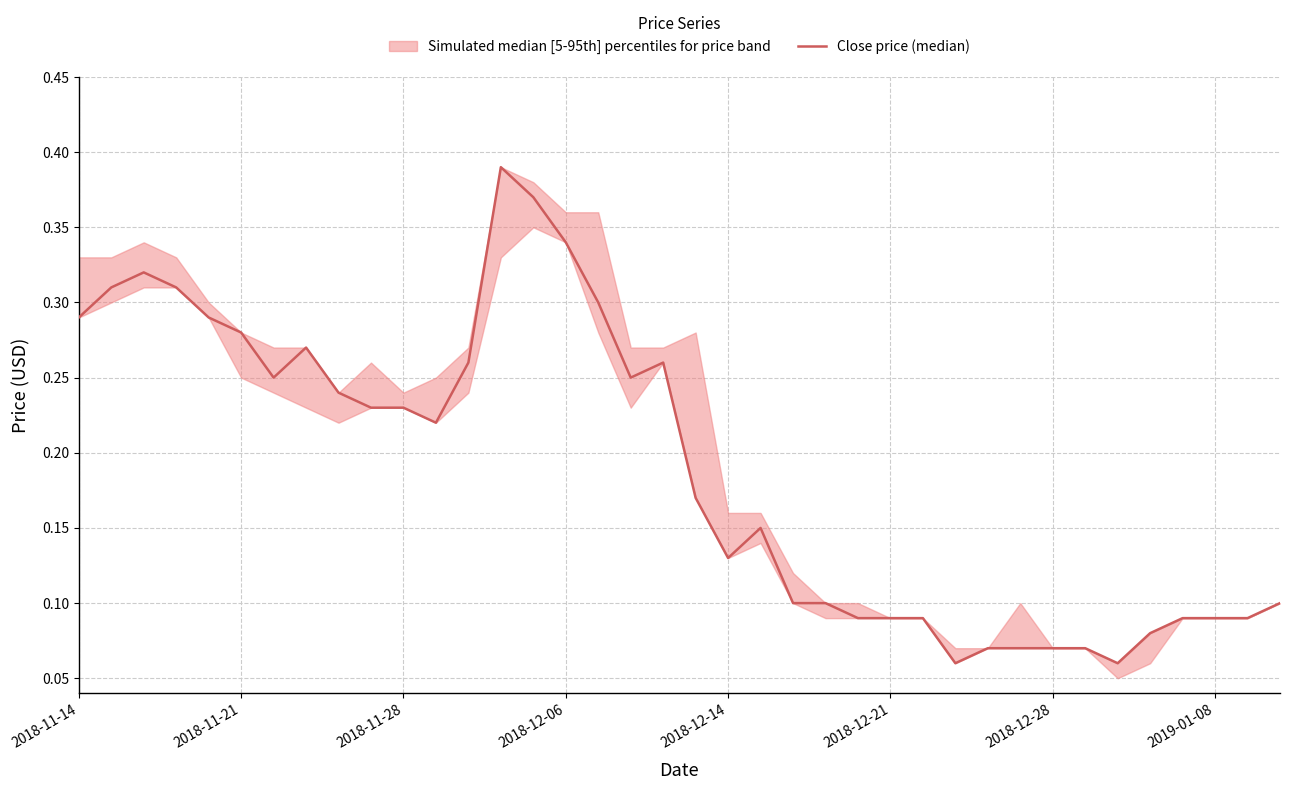

What is the greatest value displayed?

0.4